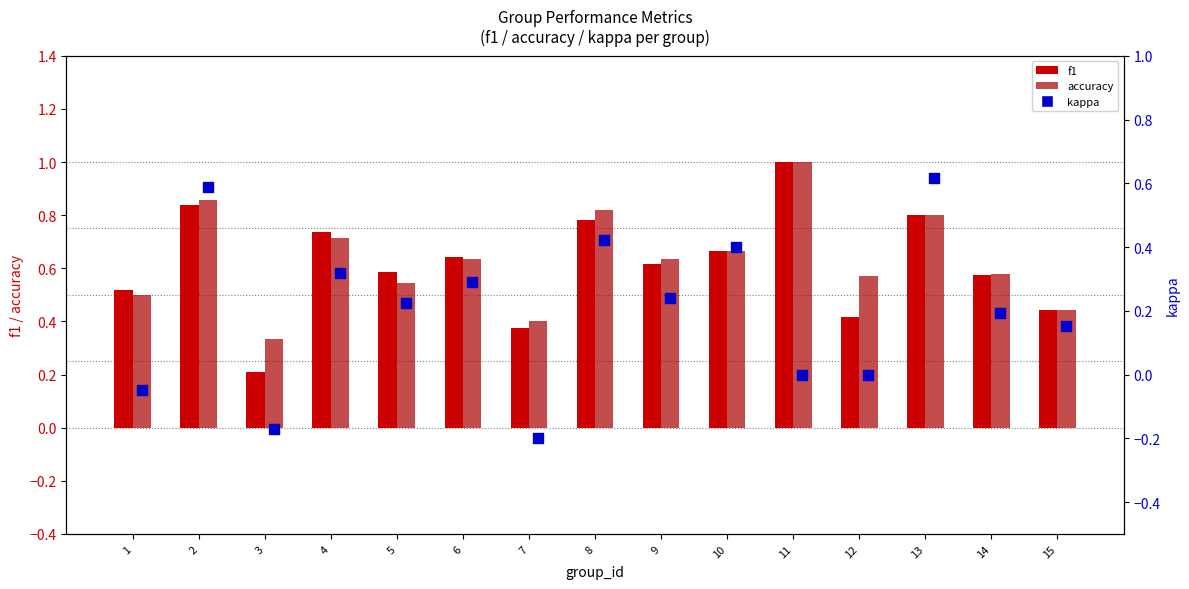

Which series contains the lowest Y value?

kappa